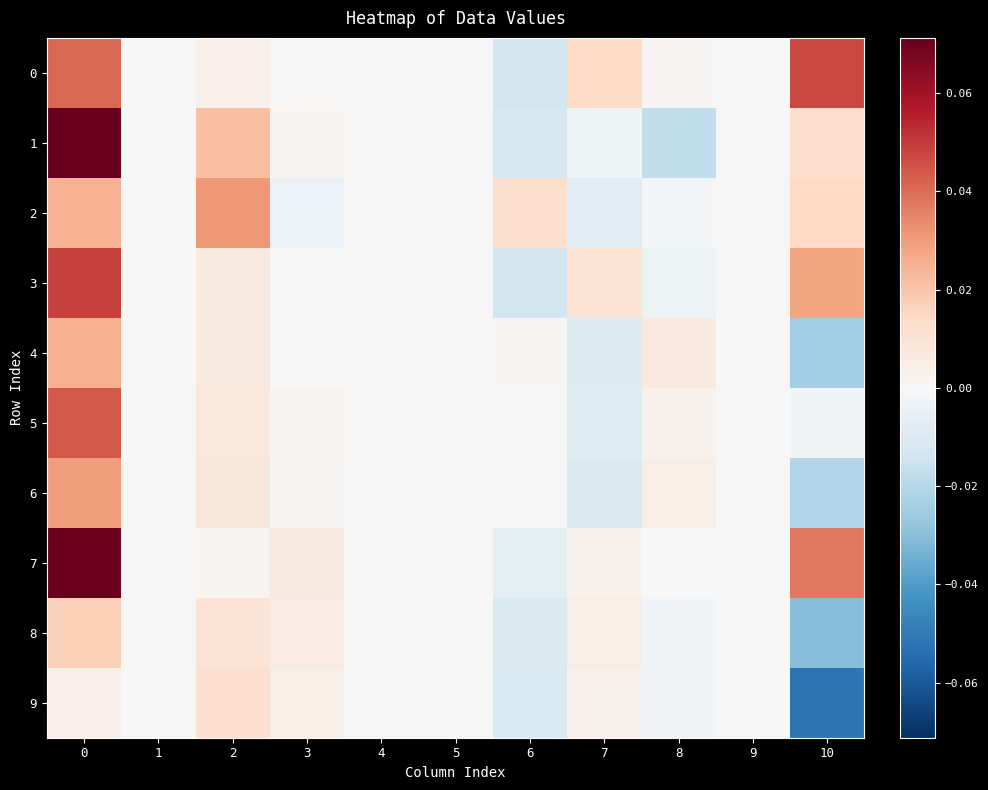

Reading left to right, extract all data points from this chart.

0: 0=0.0	1=0.0	2=0.0	3=0.0	4=0.0	5=0.0	6=-0.0	7=0.0	8=0.0	9=0.0	10=0.0
1: 0=0.1	1=0.0	2=0.0	3=0.0	4=0.0	5=0.0	6=-0.0	7=-0.0	8=-0.0	9=0.0	10=0.0
2: 0=0.0	1=0.0	2=0.0	3=-0.0	4=0.0	5=0.0	6=0.0	7=-0.0	8=-0.0	9=0.0	10=0.0
3: 0=0.0	1=0.0	2=0.0	3=-0.0	4=0.0	5=0.0	6=-0.0	7=0.0	8=-0.0	9=0.0	10=0.0
4: 0=0.0	1=0.0	2=0.0	3=0.0	4=0.0	5=0.0	6=0.0	7=-0.0	8=0.0	9=0.0	10=-0.0
5: 0=0.0	1=0.0	2=0.0	3=0.0	4=0.0	5=0.0	6=-0.0	7=-0.0	8=0.0	9=0.0	10=-0.0
6: 0=0.0	1=0.0	2=0.0	3=0.0	4=0.0	5=0.0	6=-0.0	7=-0.0	8=0.0	9=0.0	10=-0.0
7: 0=0.1	1=0.0	2=0.0	3=0.0	4=0.0	5=0.0	6=-0.0	7=0.0	8=0.0	9=0.0	10=0.0
8: 0=0.0	1=0.0	2=0.0	3=0.0	4=0.0	5=0.0	6=-0.0	7=0.0	8=-0.0	9=0.0	10=-0.0
9: 0=0.0	1=0.0	2=0.0	3=0.0	4=0.0	5=0.0	6=-0.0	7=0.0	8=-0.0	9=0.0	10=-0.1